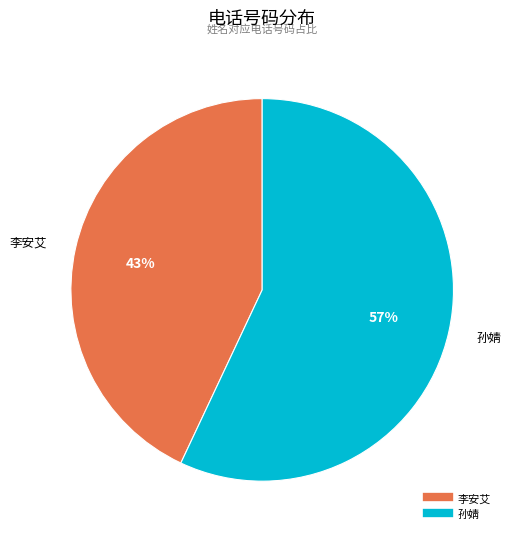

To the nearest percent, what portion does 孙婧 represent?

57%